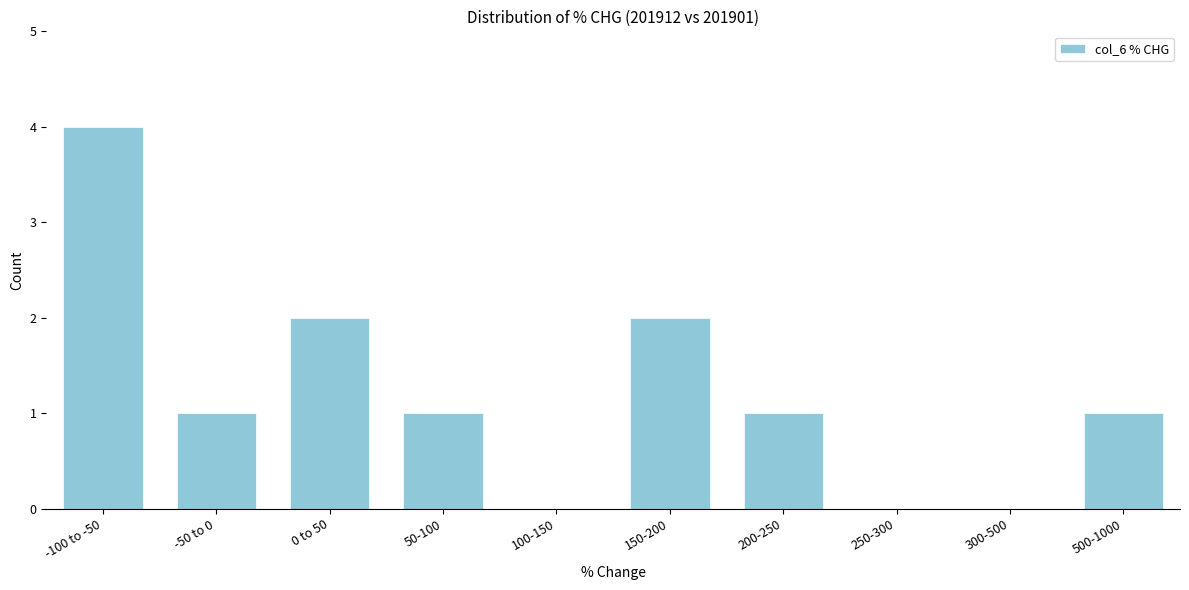

Reading right to left, list all the values displayed in this chart.

500-1000=1	300-500=0	250-300=0	200-250=1	150-200=2	100-150=0	50-100=1	0 to 50=2	-50 to 0=1	-100 to -50=4